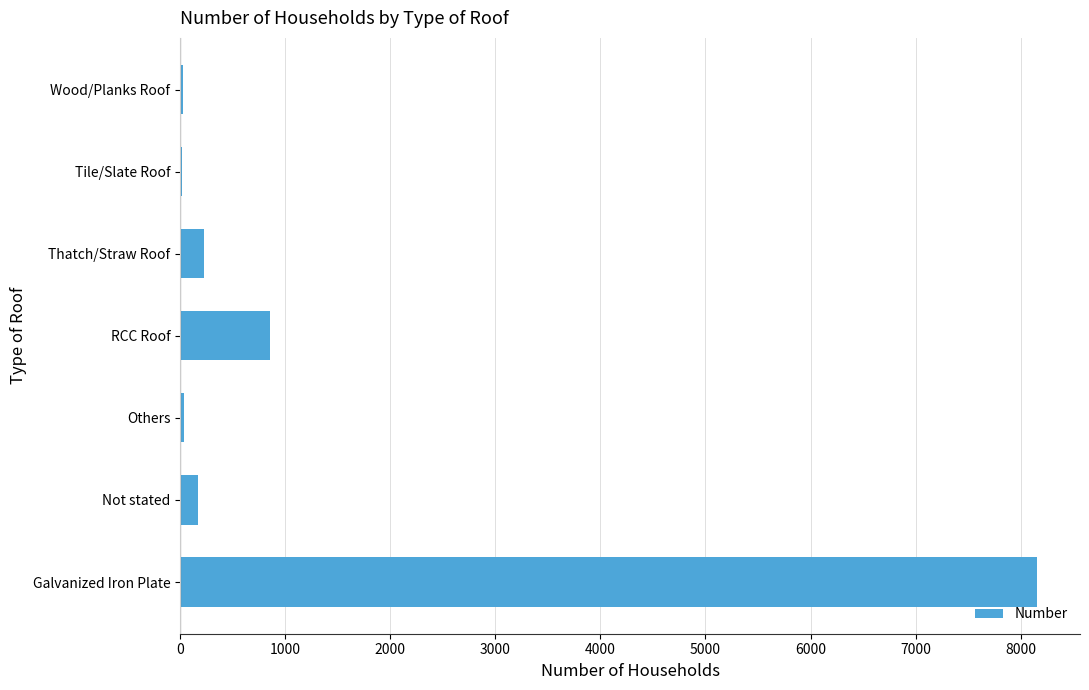

The chart shows a value of 230 at Thatch/Straw Roof. True or false?

True